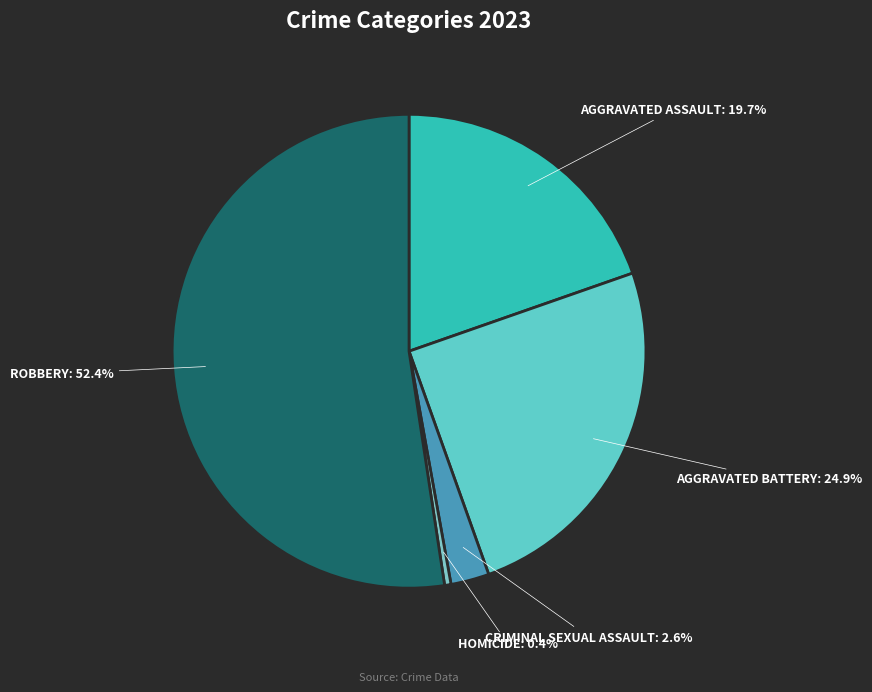

Which category has the smallest portion of the pie?

Homicide